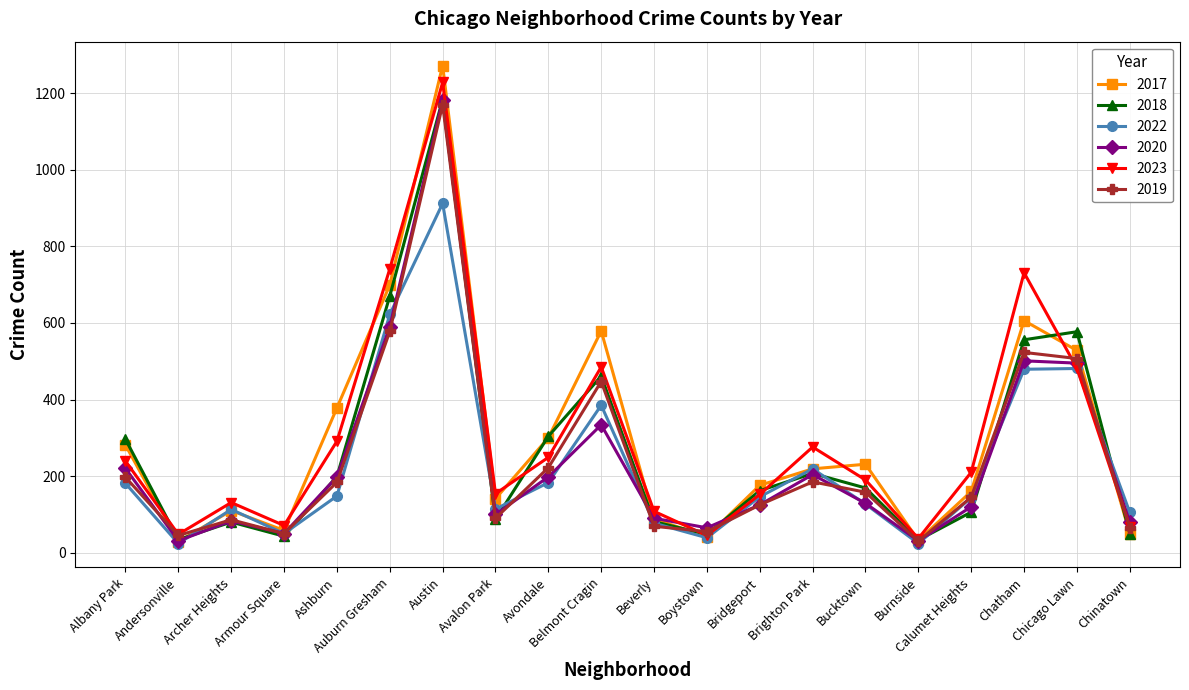

What is the total value across all series at Beverly?

513